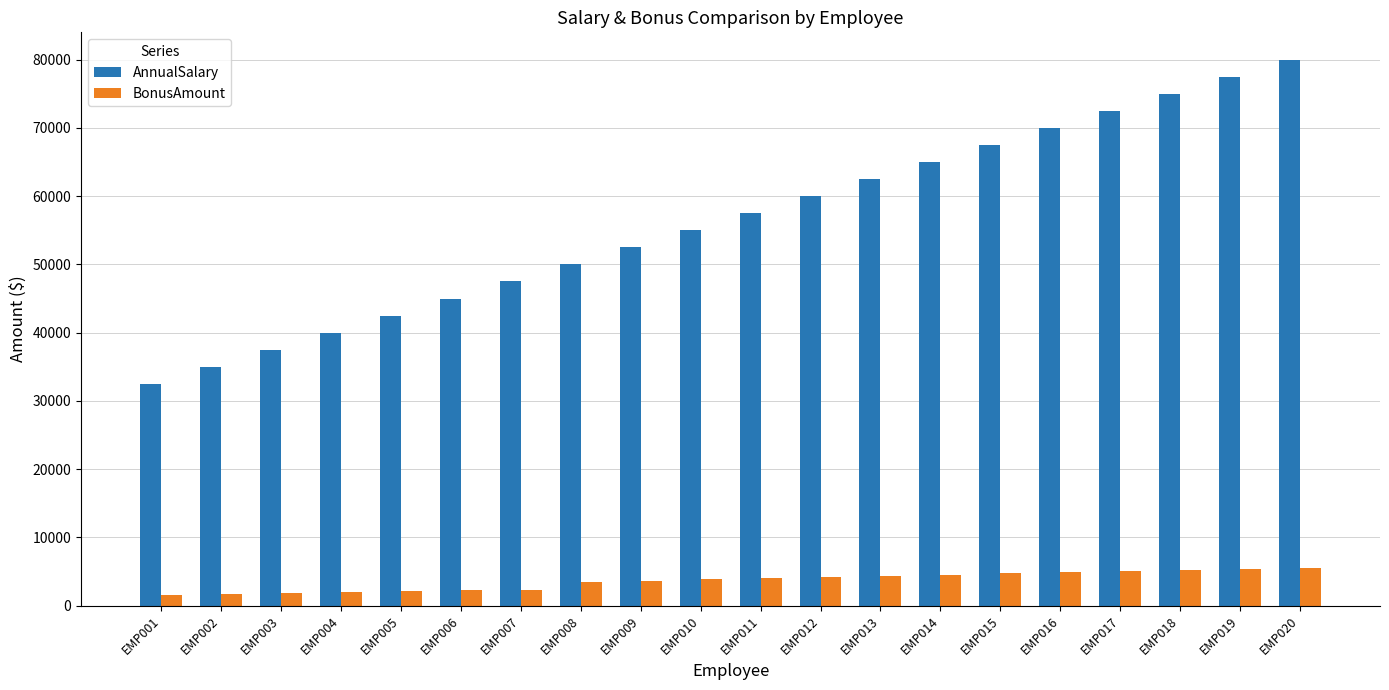

What is the minimum value for AnnualSalary?

32500